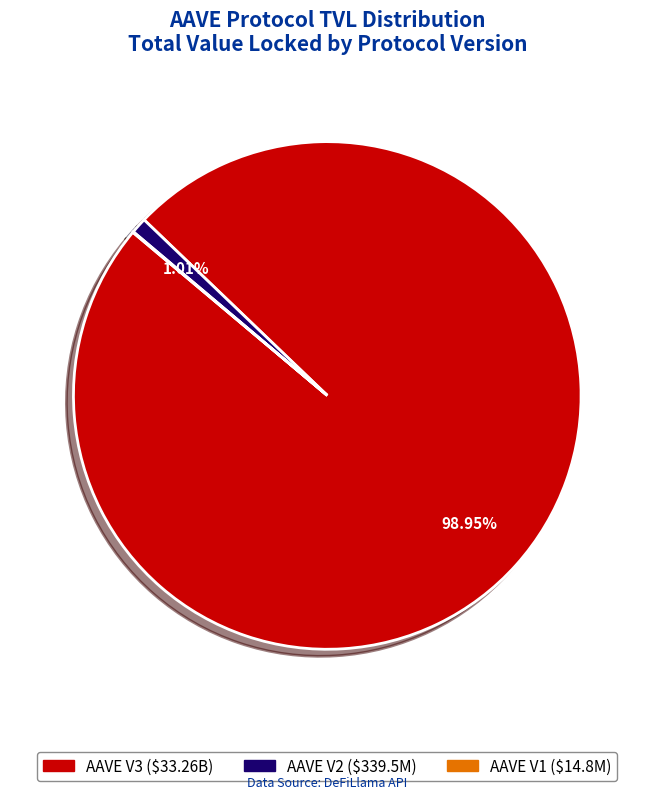

Between AAVE V3 and AAVE V2, which is larger?

AAVE V3